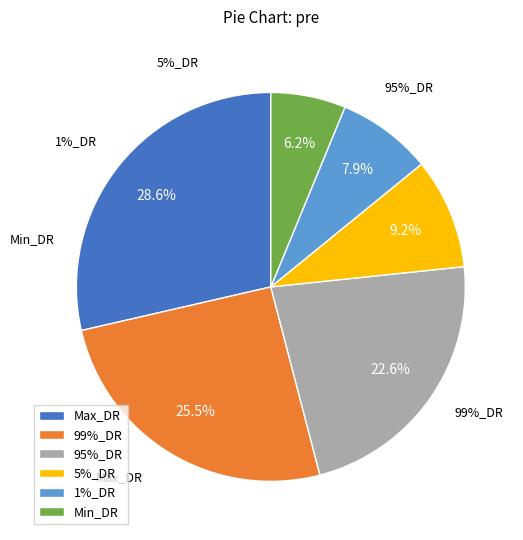

Does any single category account for the majority?

No